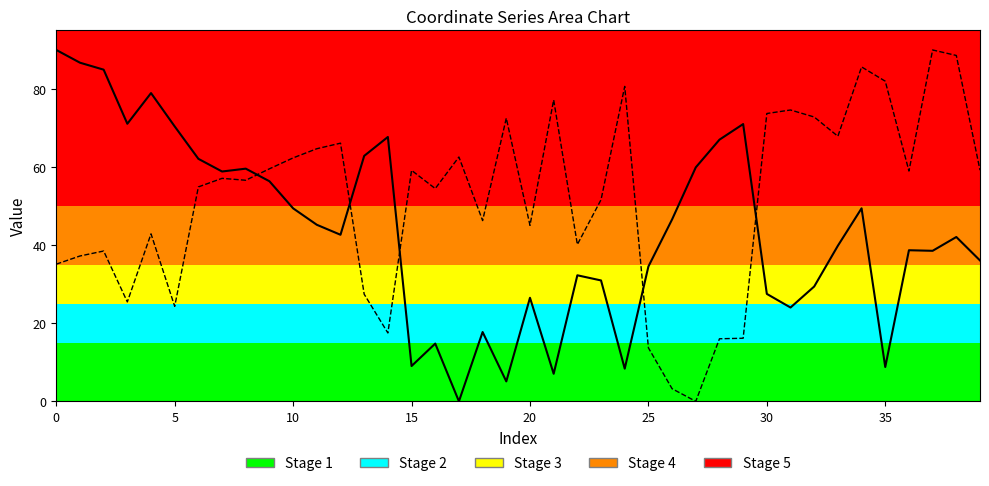

The y series shows 72.8 at 32. True or false?

True